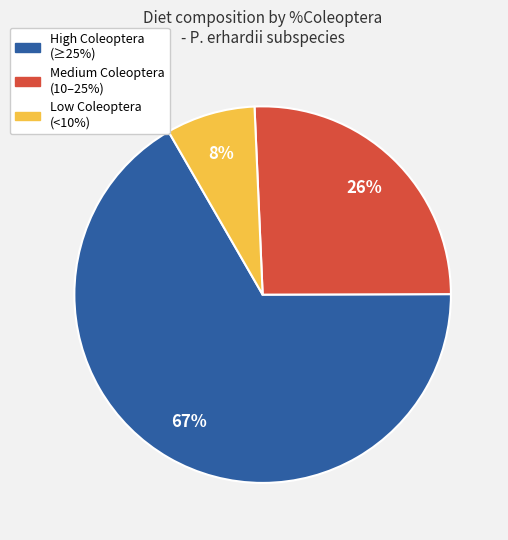

To the nearest percent, what is the average slice percentage?

33%